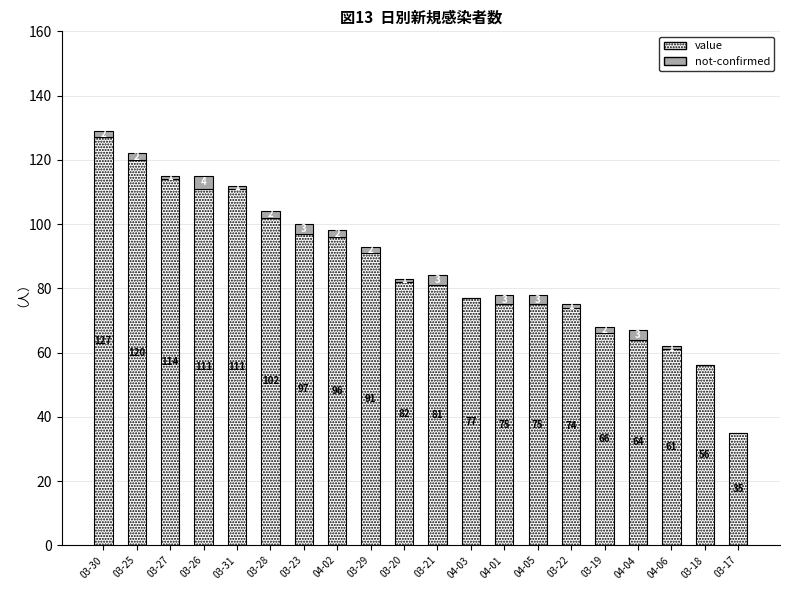

Are the bars horizontal?

No